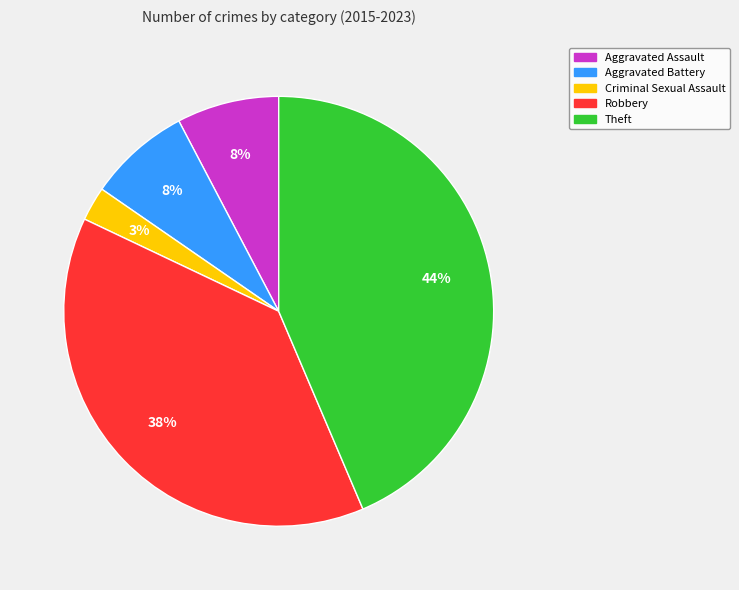

True or false: Aggravated Battery accounts for 19% of the total.

False